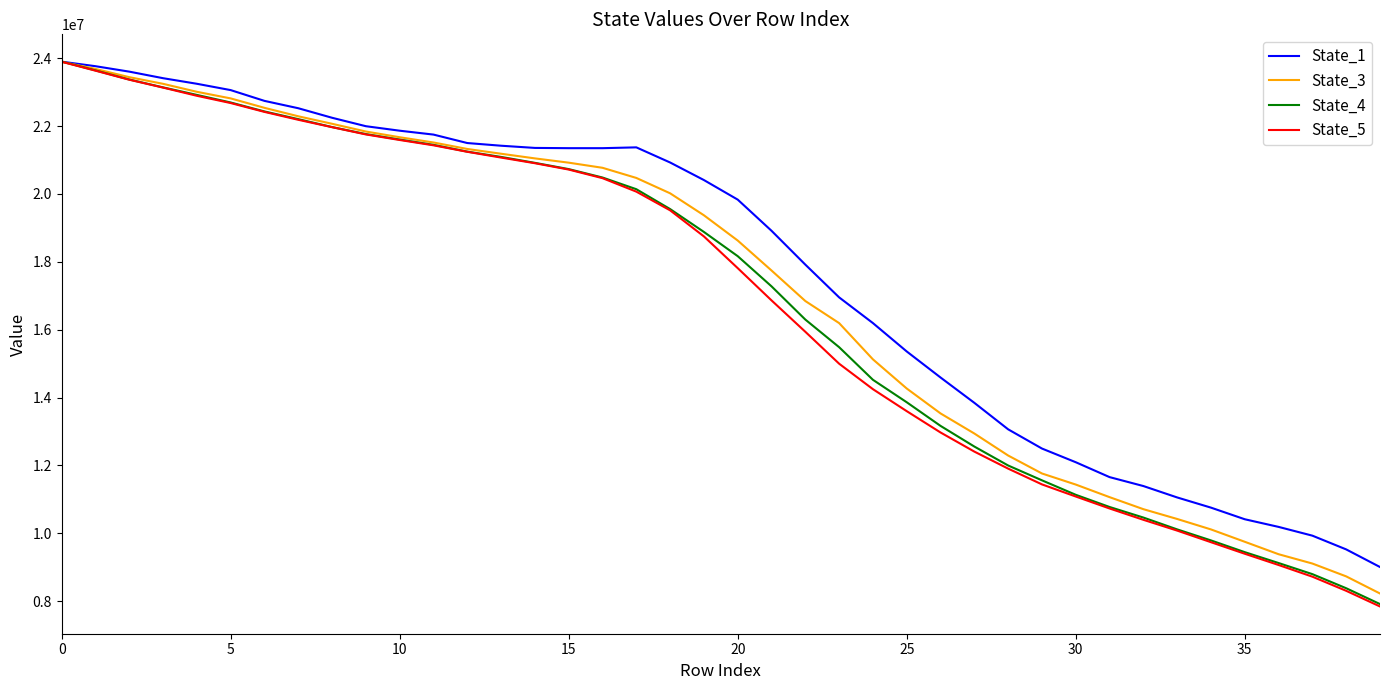

Which series has the largest range (max minus min)?

State_5